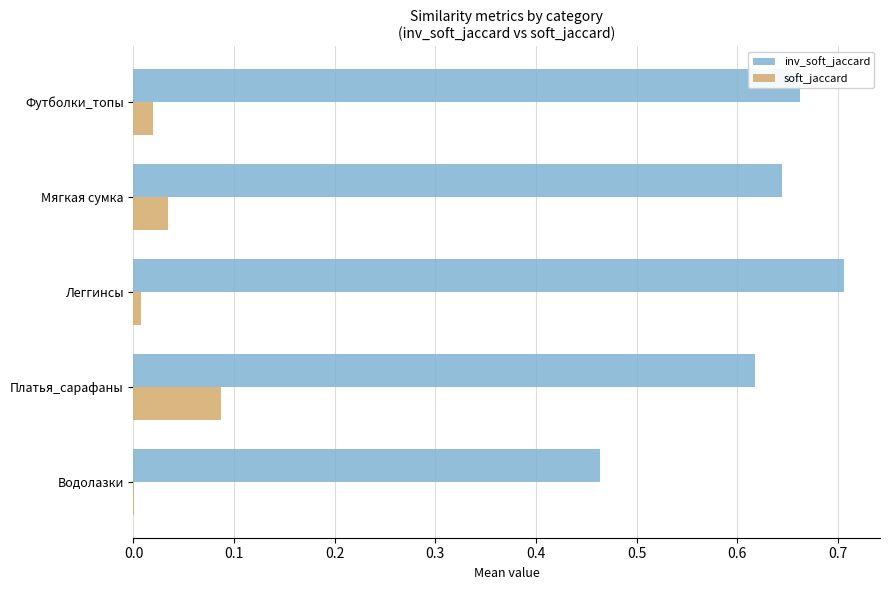

Which series has the largest total across all categories?

inv_soft_jaccard